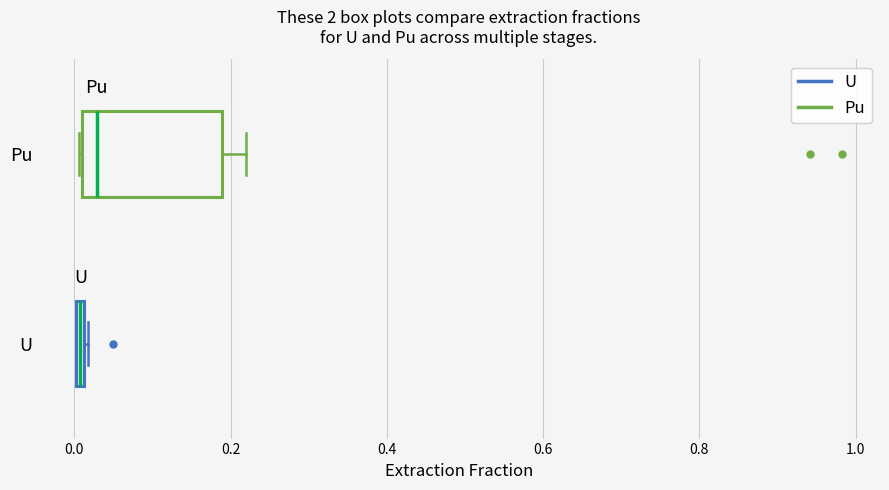

Which box is the widest, from its left edge to its right edge?

Pu